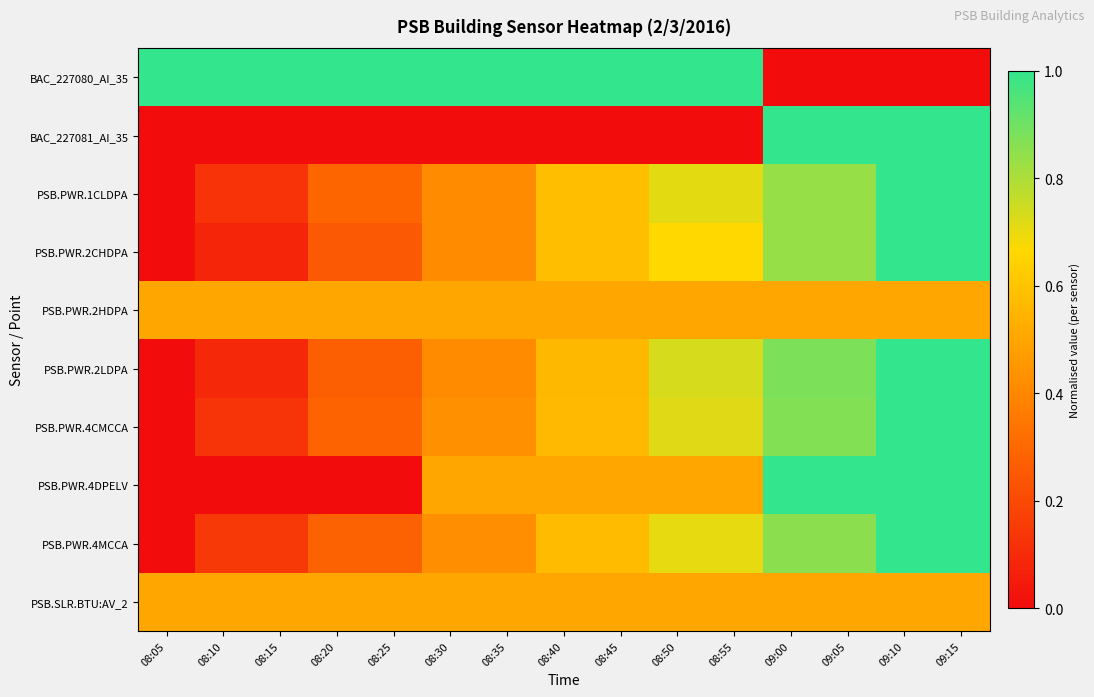

How many categories are shown in the chart?

15